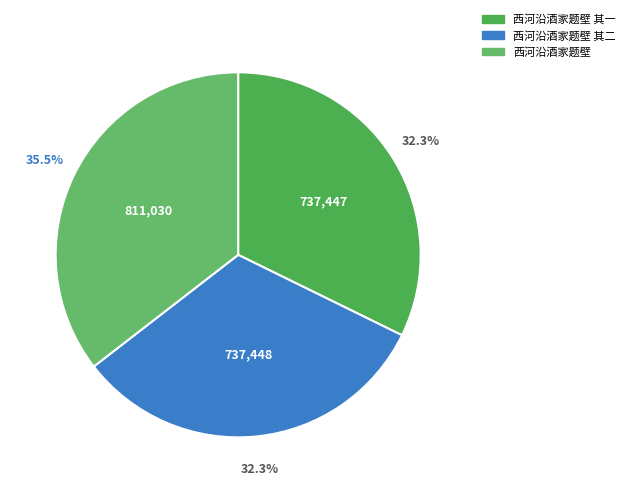

Does any single category account for the majority?

No